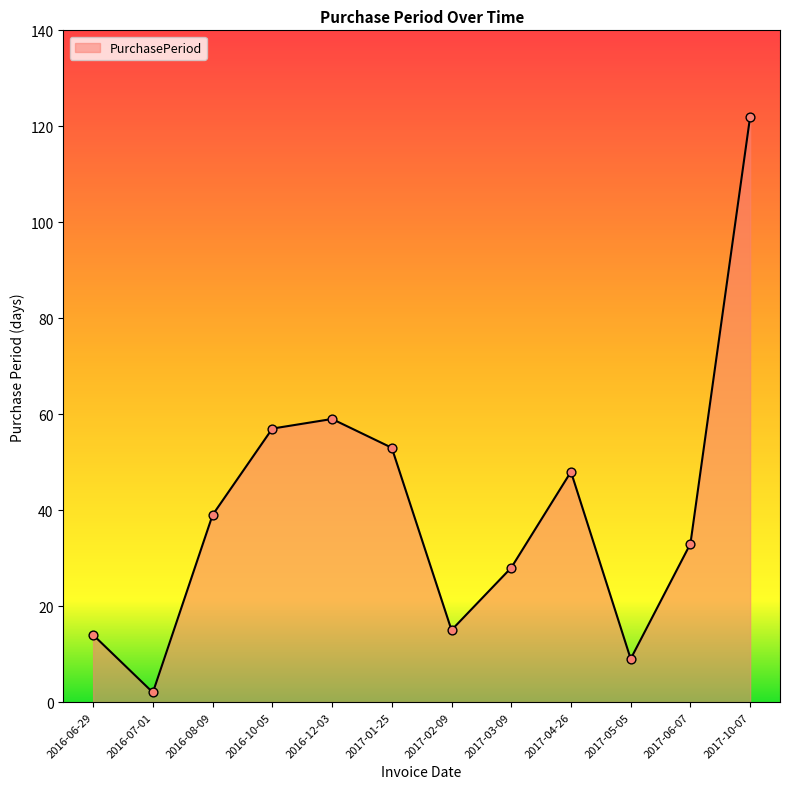

Approximately how many times larger is the value at 2017-01-25 compared to 2016-08-09?

1.4